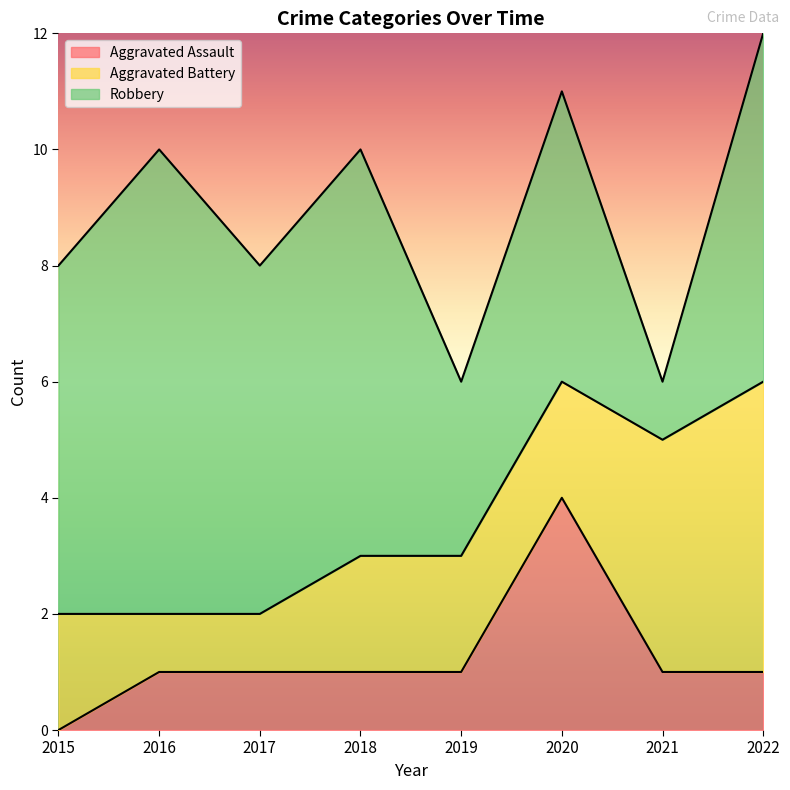

What value does the Aggravated Battery series have at 2018?

2